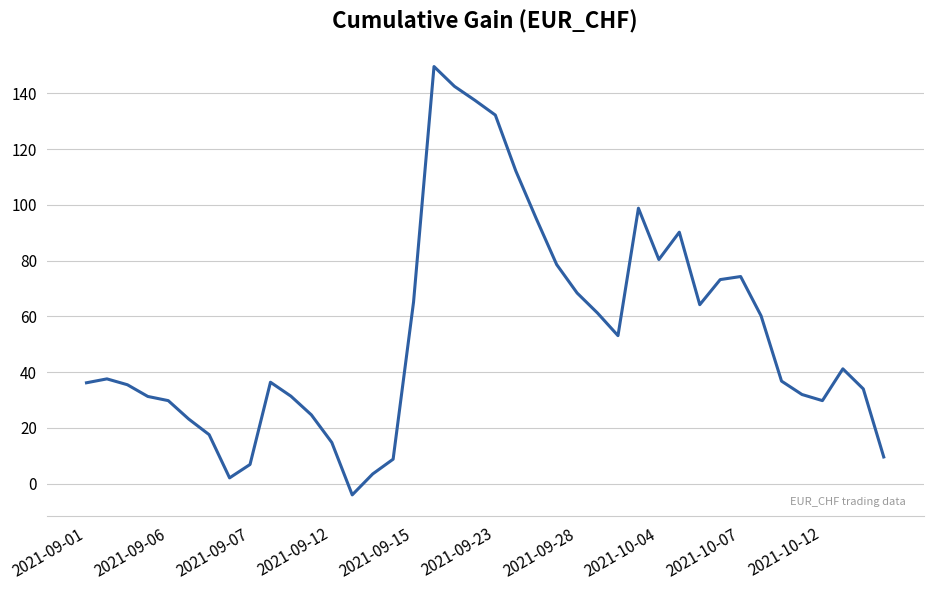

True or false: the data shows 65.2 at 2021-09-15.

True